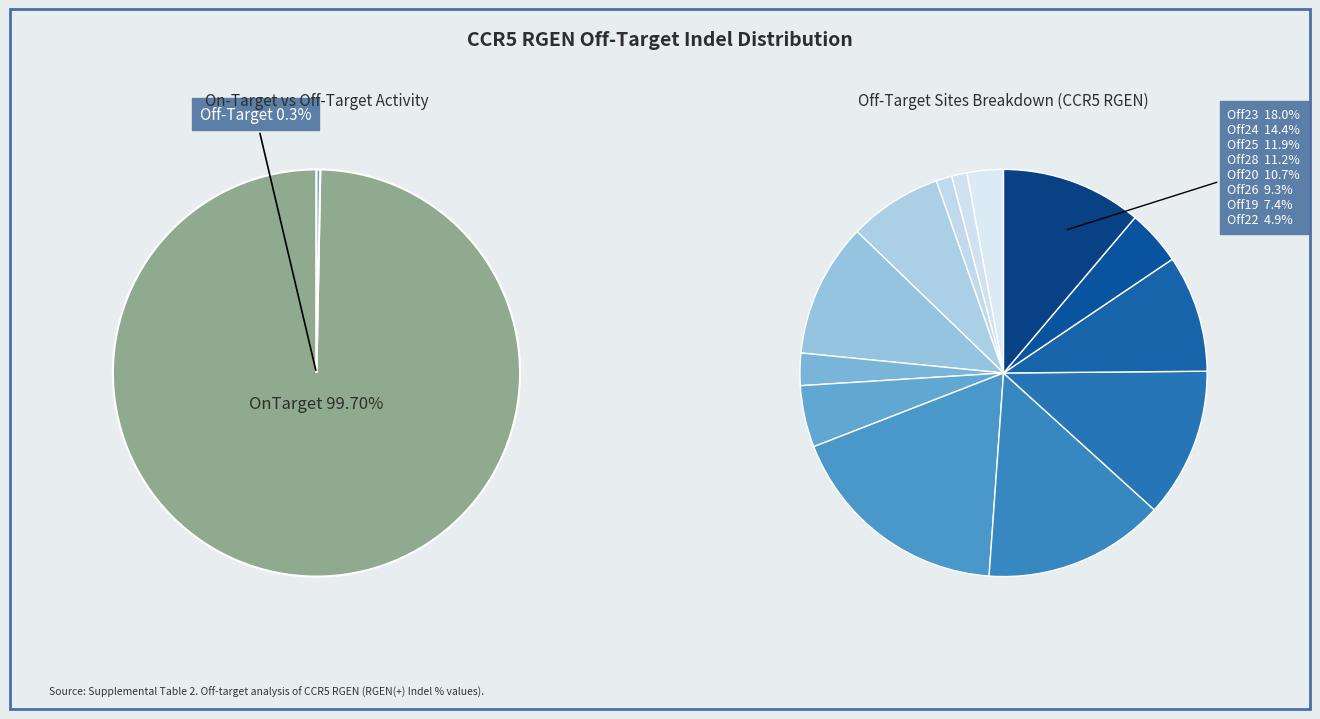

Does OnTarget represent more than half of the total?

Yes